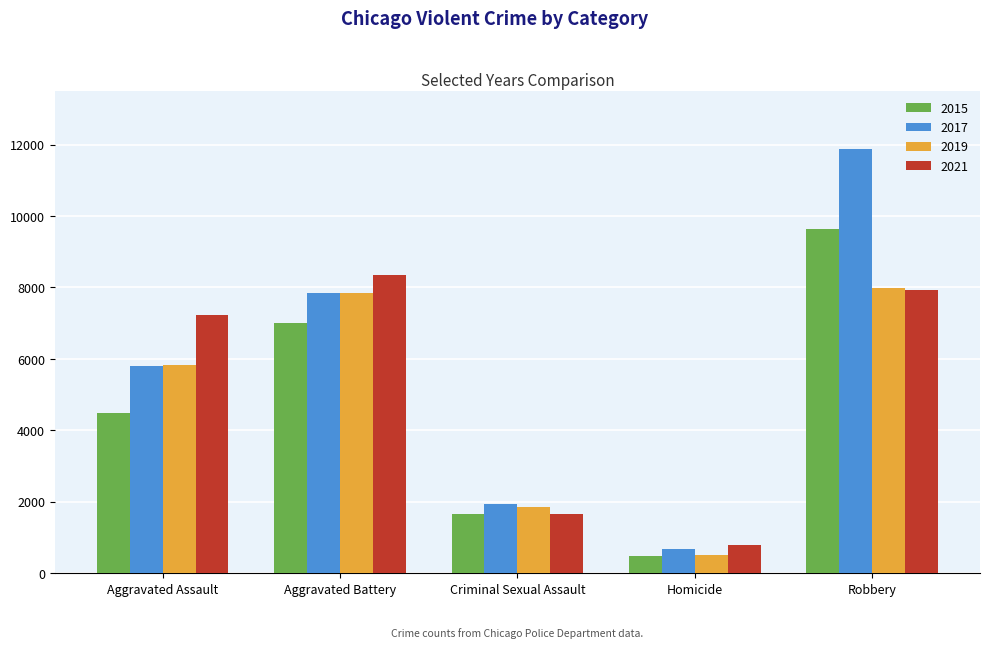

At which label is 2017 closest to 6276?

Aggravated Assault